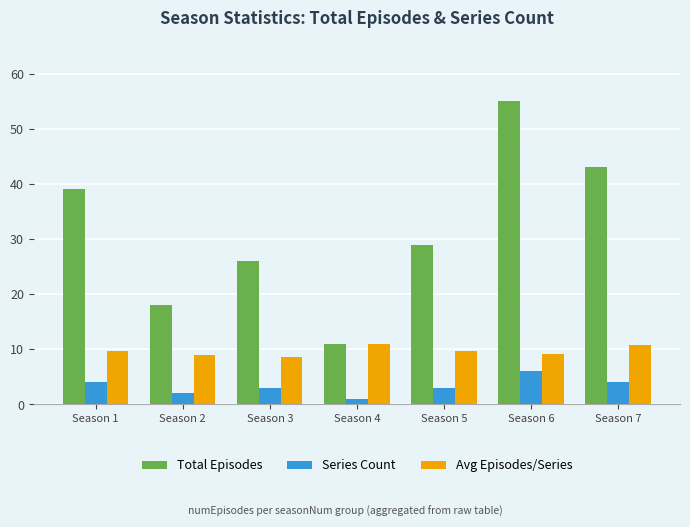

Between Season 6 and Season 7, which series saw the biggest shift?

Total Episodes